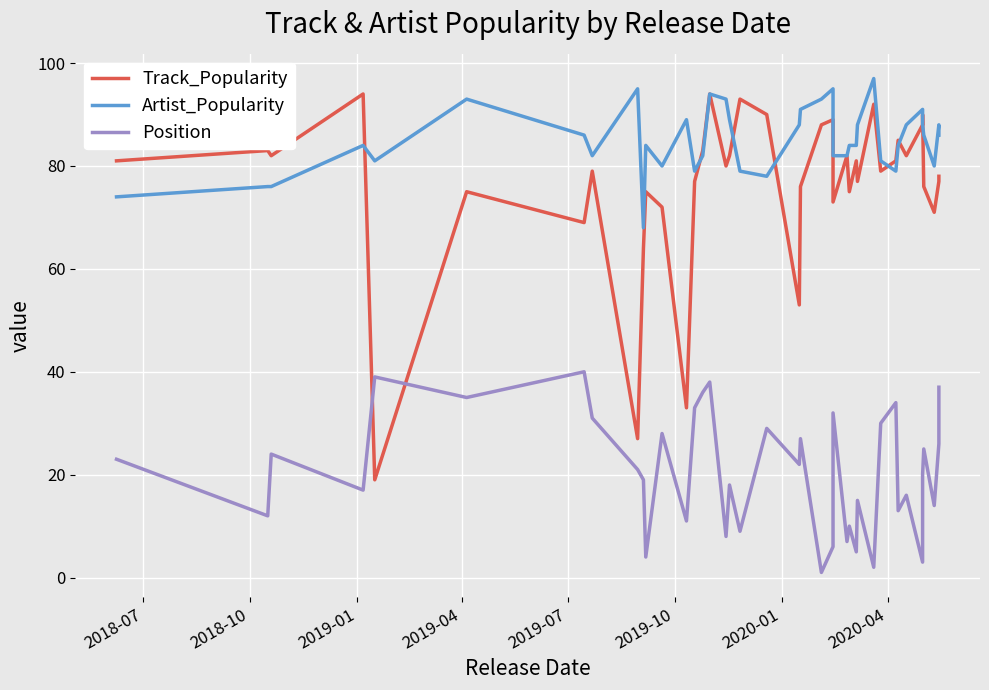

Does the chart display data point markers on the line(s)?

No